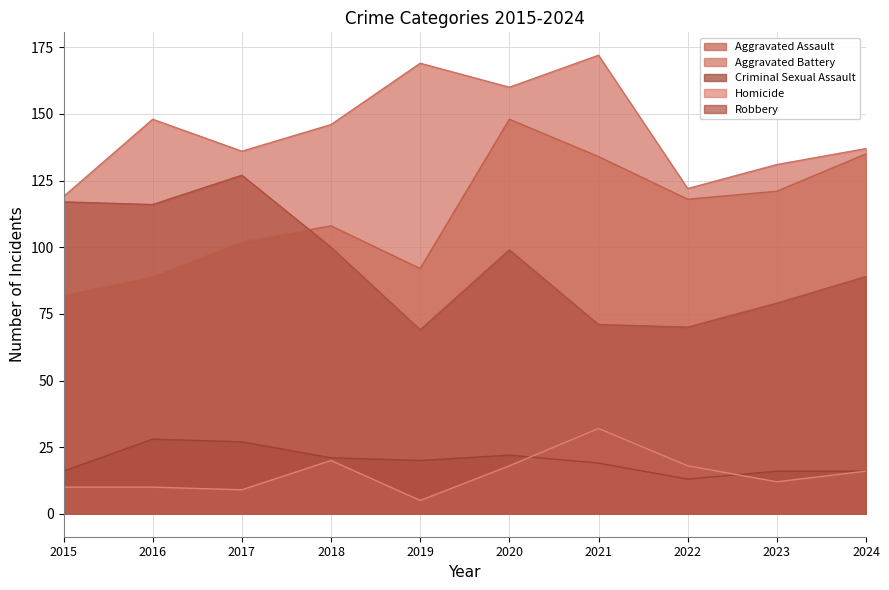

Which series has the largest total across all categories?

Aggravated Battery